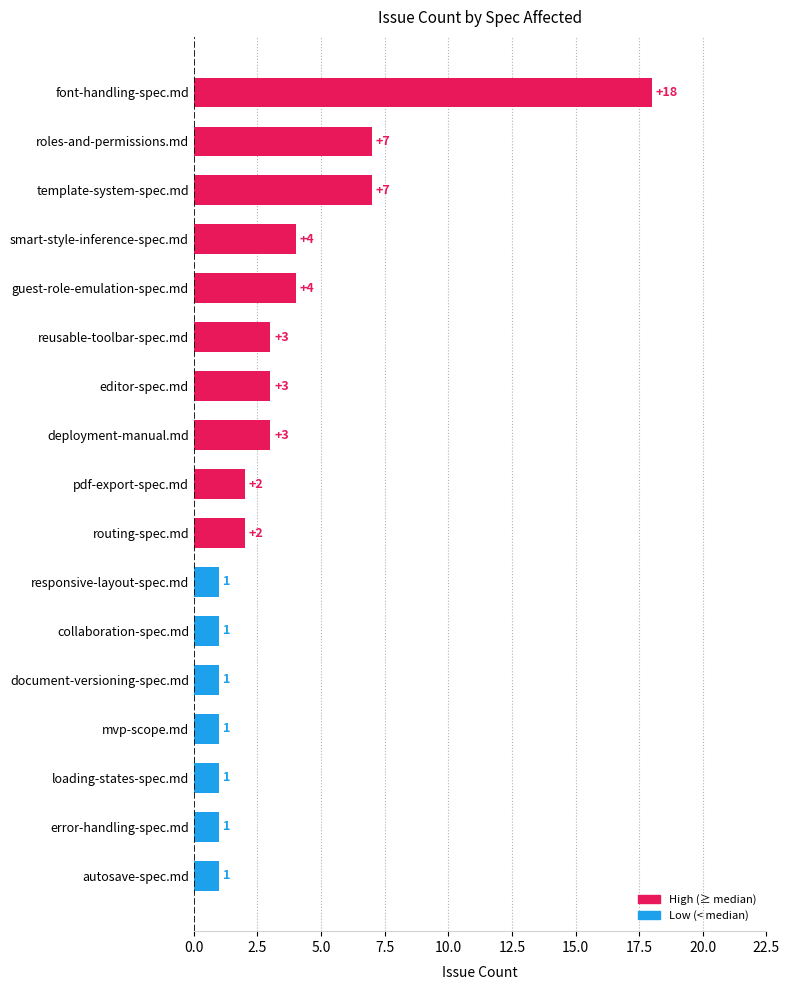

What is the change in value from autosave-spec.md to deployment-manual.md?

+2